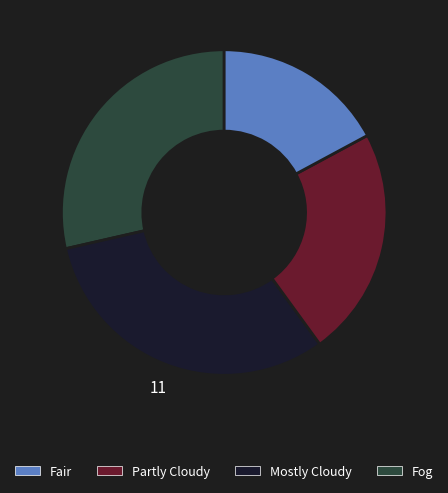

Is there any slice that represents more than half of the pie?

No